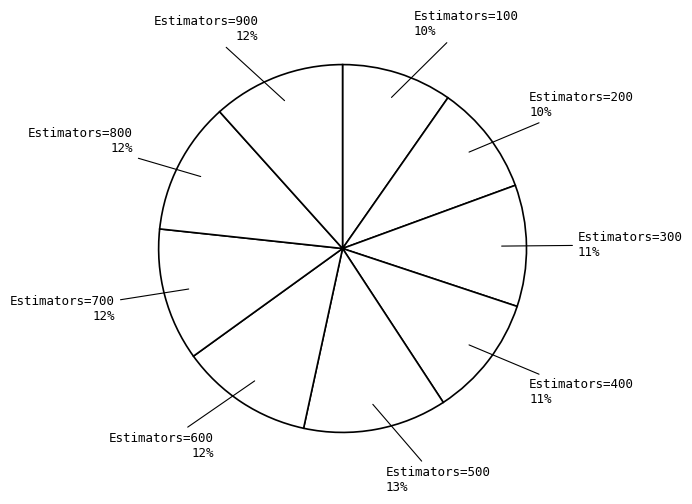

Do Estimators=500 and Estimators=700 together represent more than half of the pie?

No